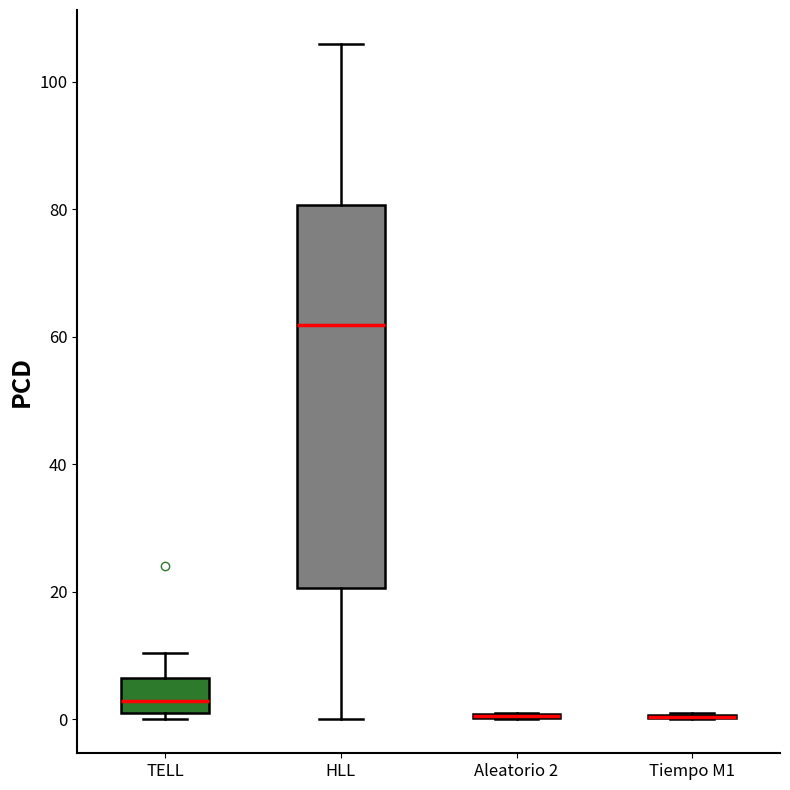

Where does the median line of the box for HLL sit on the y-axis? The values are not printed on the chart, so give them approximately, as read against the axis.

62